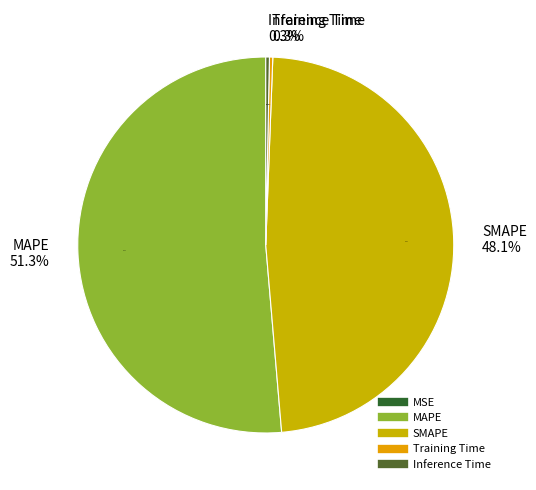

What is the smallest slice in the pie chart?

MSE